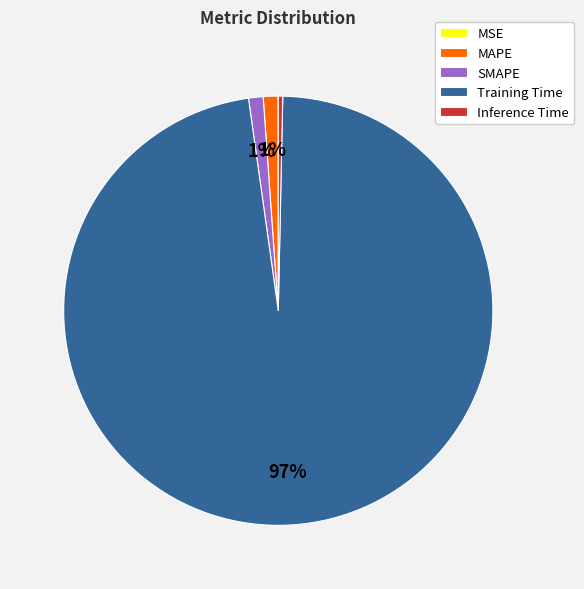

Does SMAPE represent more than half of the total?

No